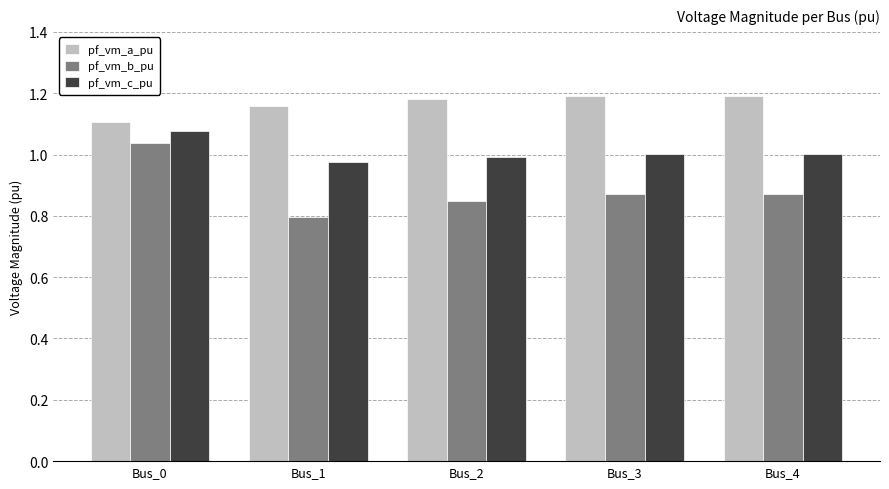

Which category has the highest value in the pf_vm_c_pu series?

Bus_0